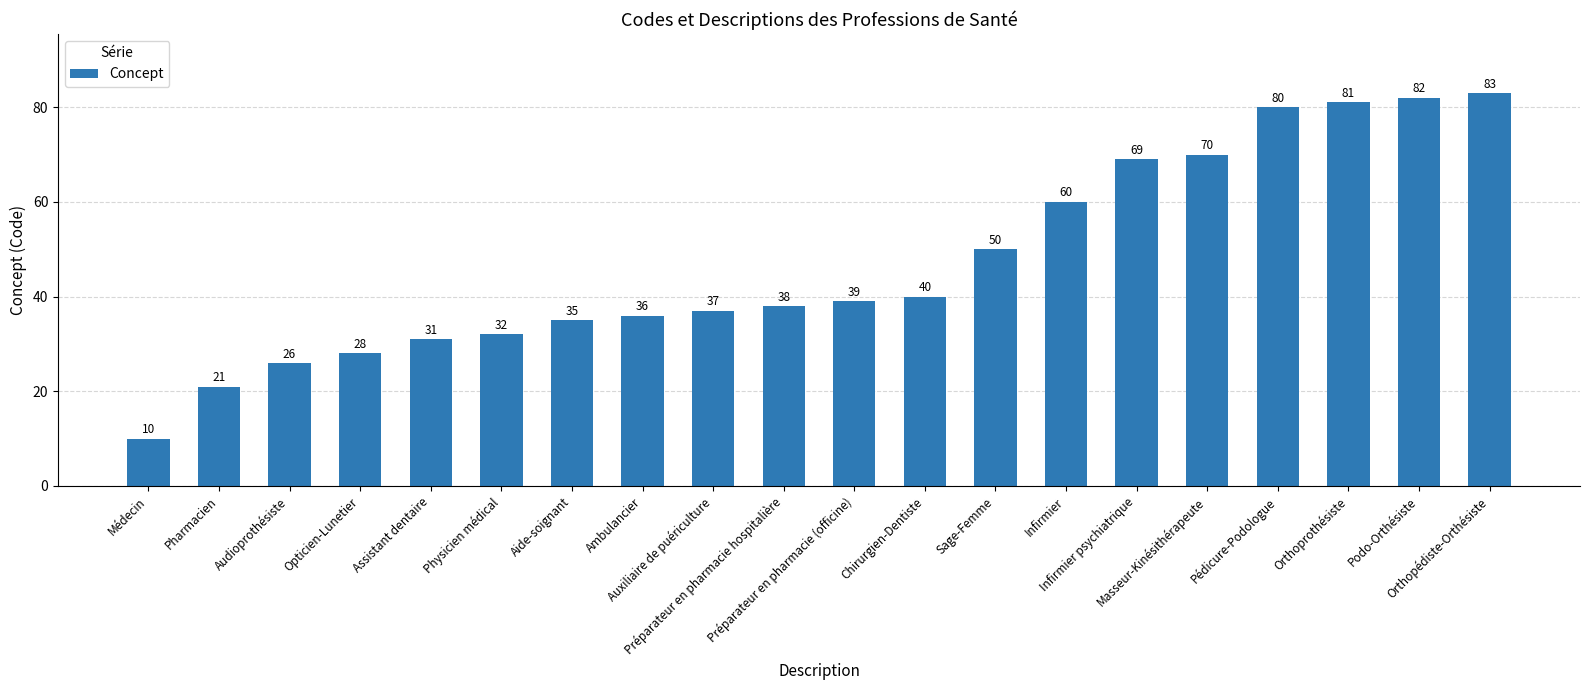

List the labels in order of value, largest first.

Orthopédiste-Orthésiste, Podo-Orthésiste, Orthoprothésiste, Pédicure-Podologue, Masseur-Kinésithérapeute, Infirmier psychiatrique, Infirmier, Sage-Femme, Chirurgien-Dentiste, Préparateur en pharmacie (officine), Préparateur en pharmacie hospitalière, Auxiliaire de puériculture, Ambulancier, Aide-soignant, Physicien médical, Assistant dentaire, Opticien-Lunetier, Audioprothésiste, Pharmacien, Médecin